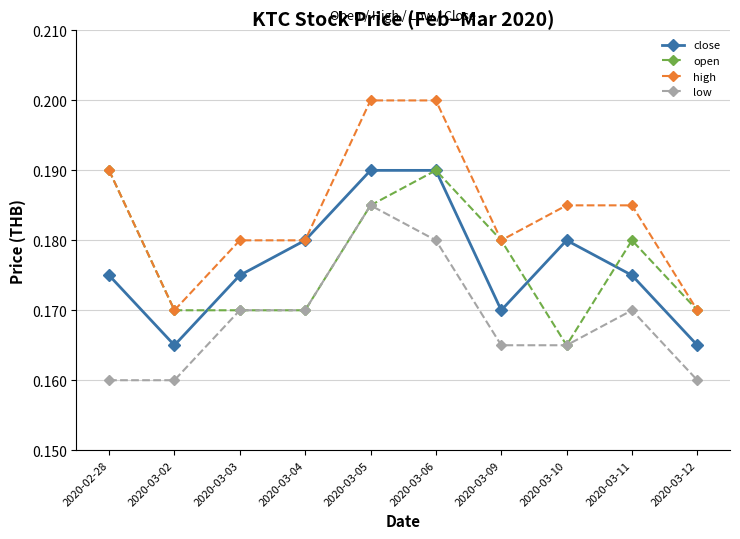

Which series has the widest spread of values?

high